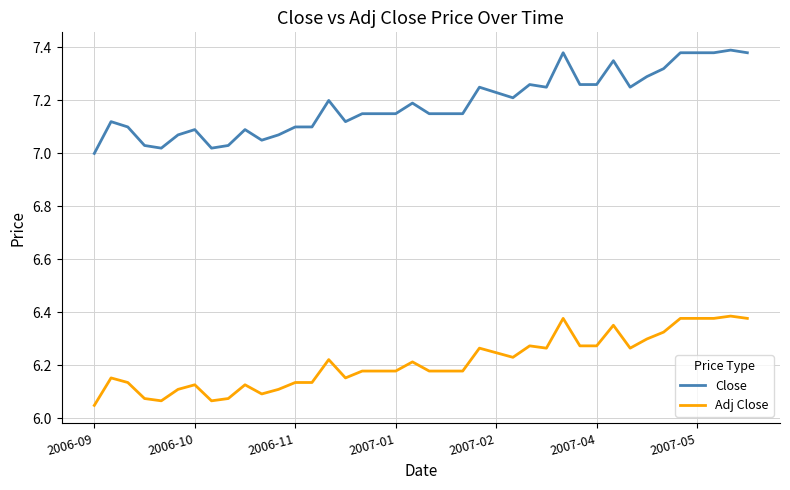

How many Adj Close values are between 6 and 7?

40